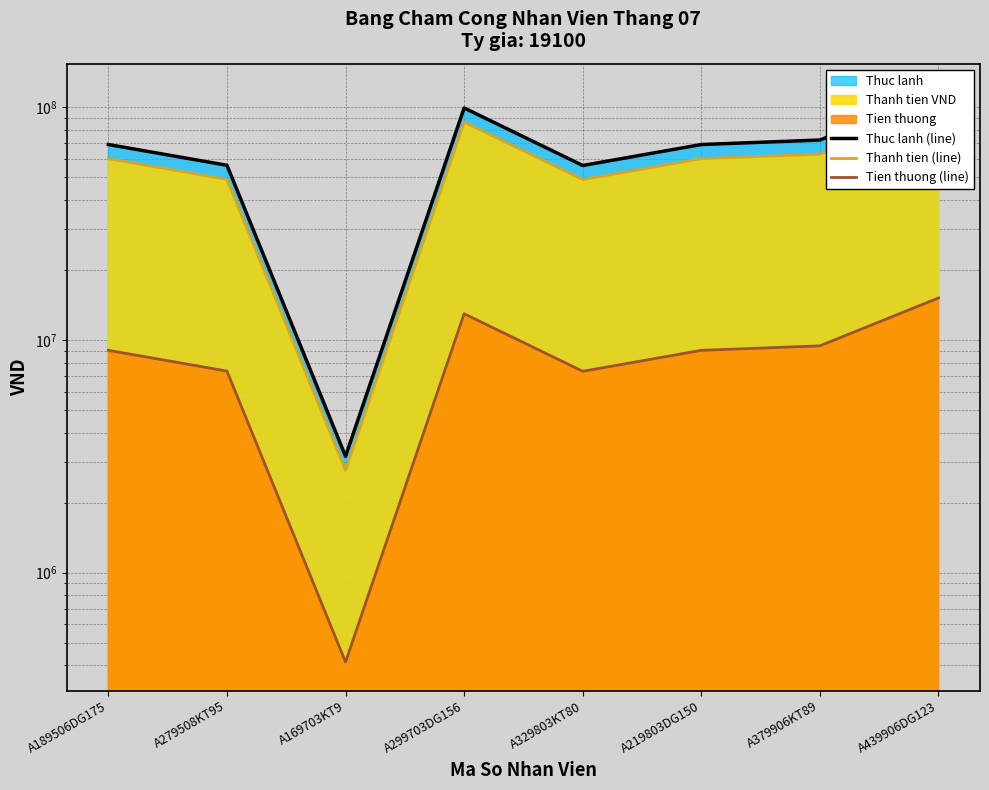

The Thuc lanh (line) series shows 69189750 at A219803DG150. True or false?

True